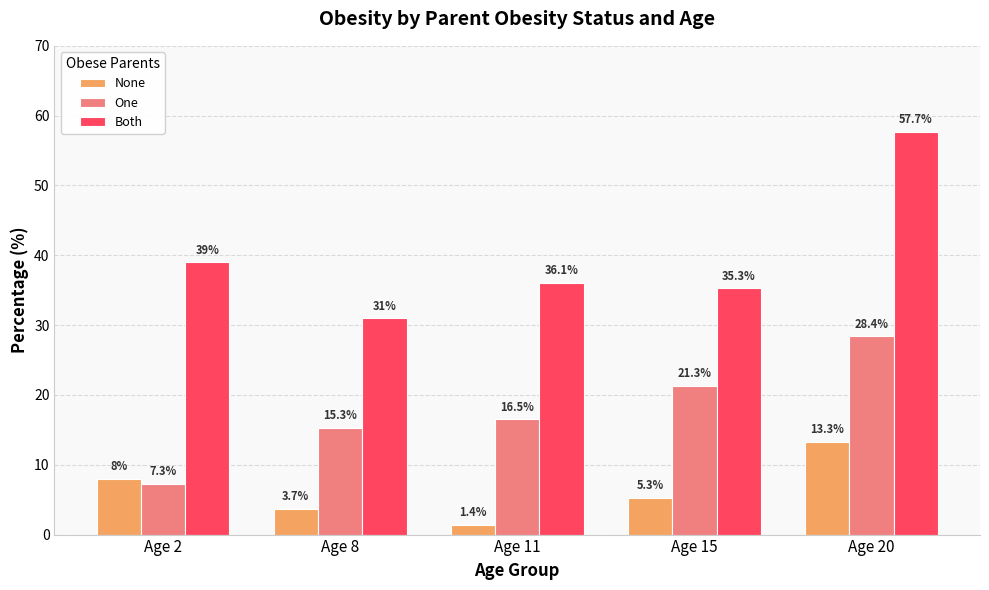

At which label is Both closest to 44?

Age 2